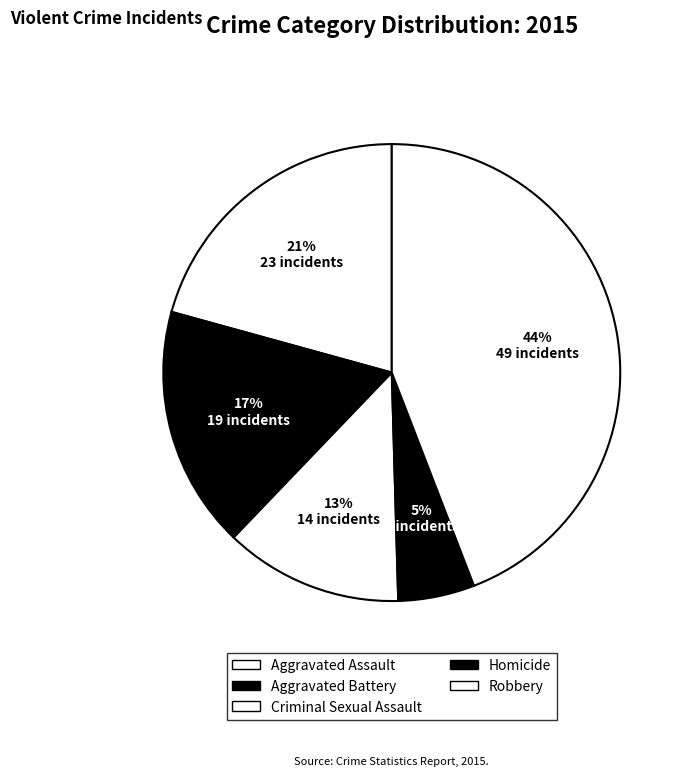

Which slice is the largest?

Robbery